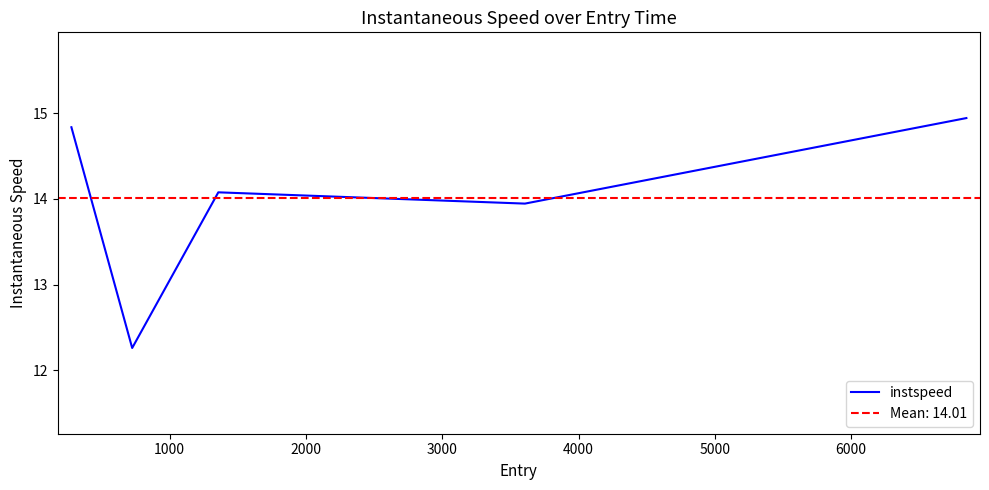

What is the lowest value of the instspeed series?

12.3